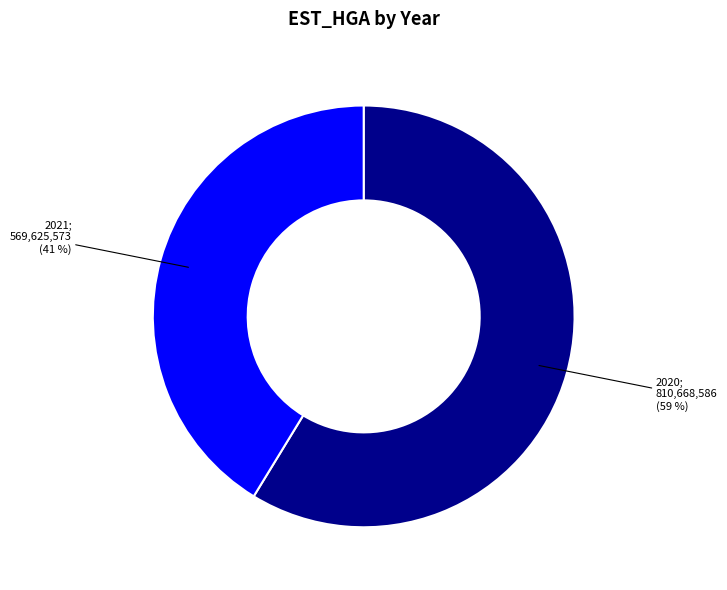

Does any single category account for the majority?

Yes